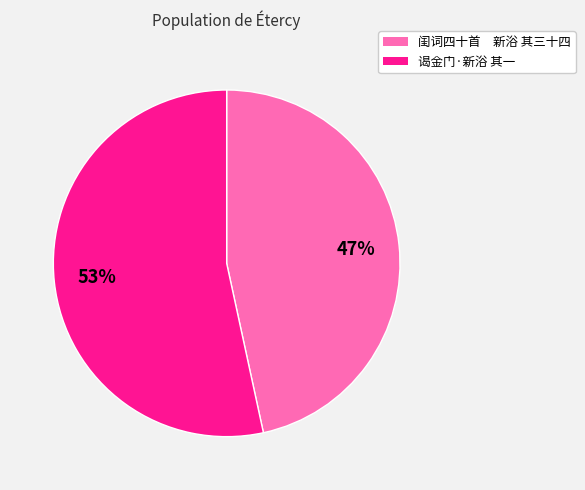

What is the smallest slice in the pie chart?

闺词四十首 新浴 其三十四